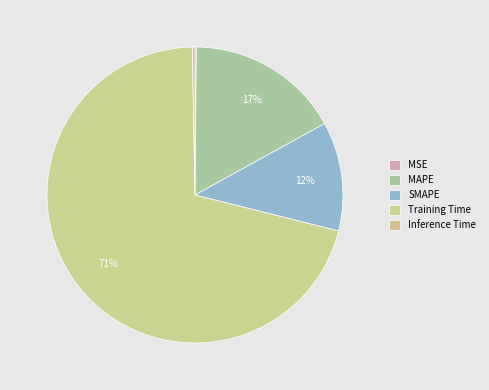

How many slices are in this pie chart?

5